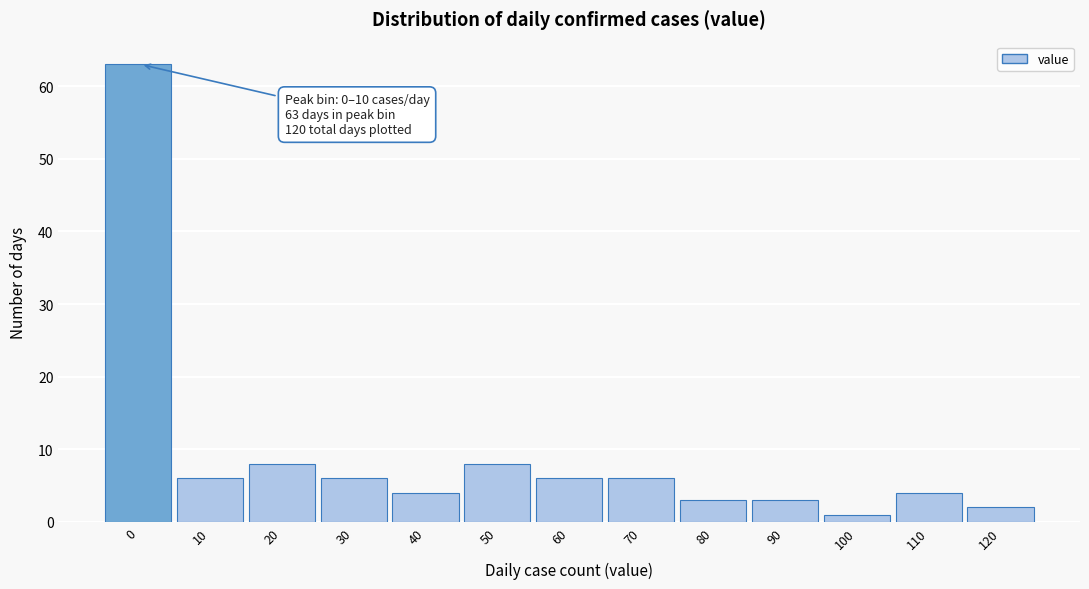

Reading left to right, list all the values displayed in this chart.

63	6	8	6	4	8	6	6	3	3	1	4	2